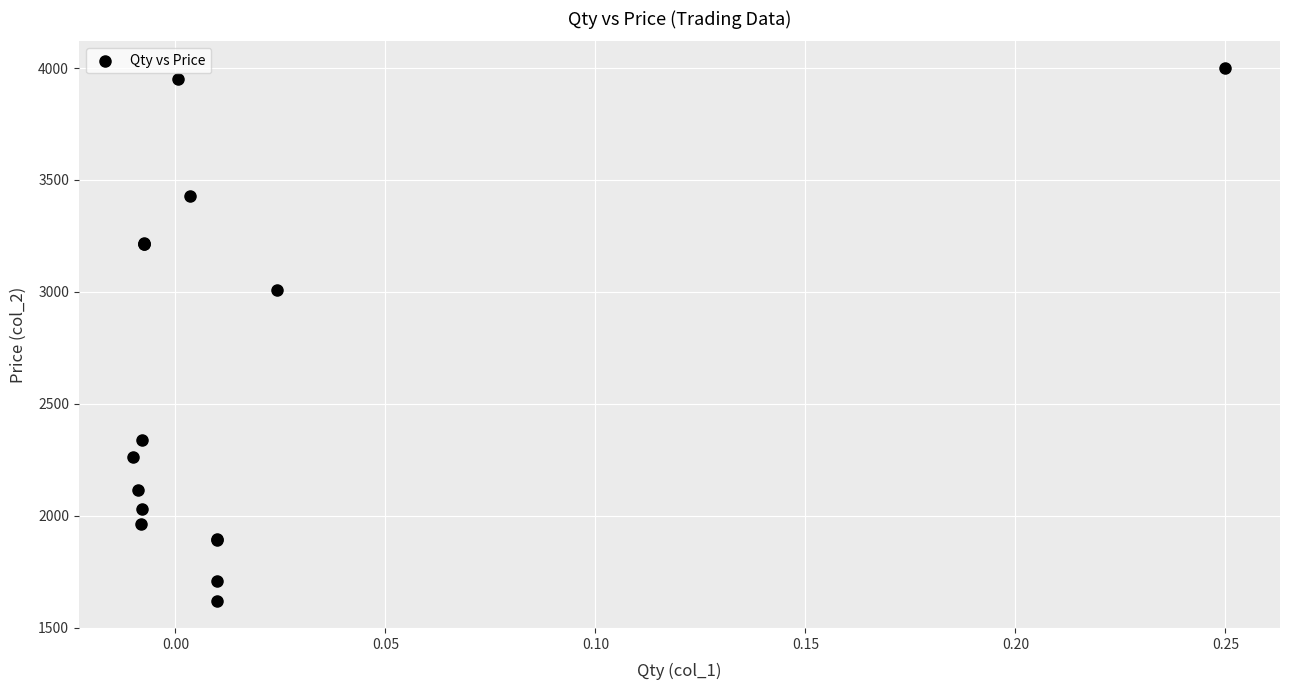

What Y value in the scatter plot is closest to 2808?

3010.0